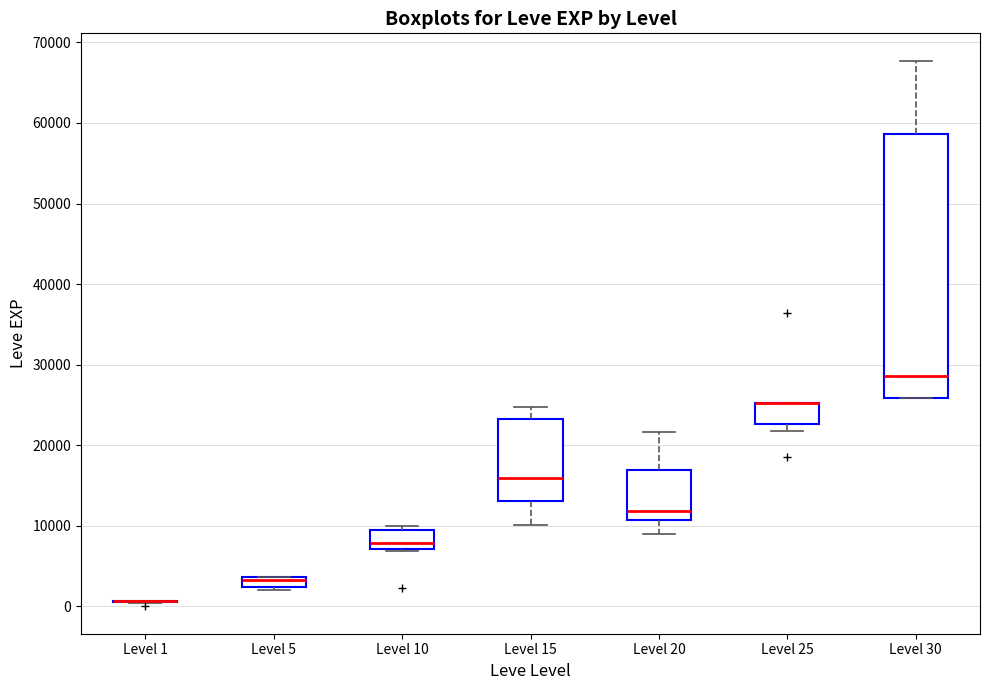

Which box is the tallest, from its lower edge to its upper edge?

Level 30